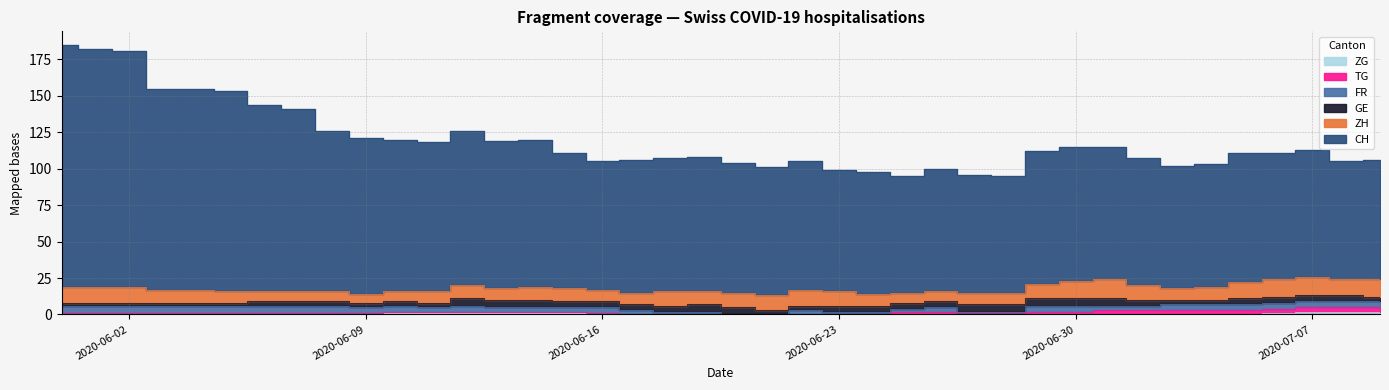

Does the chart display data point markers on the line(s)?

No